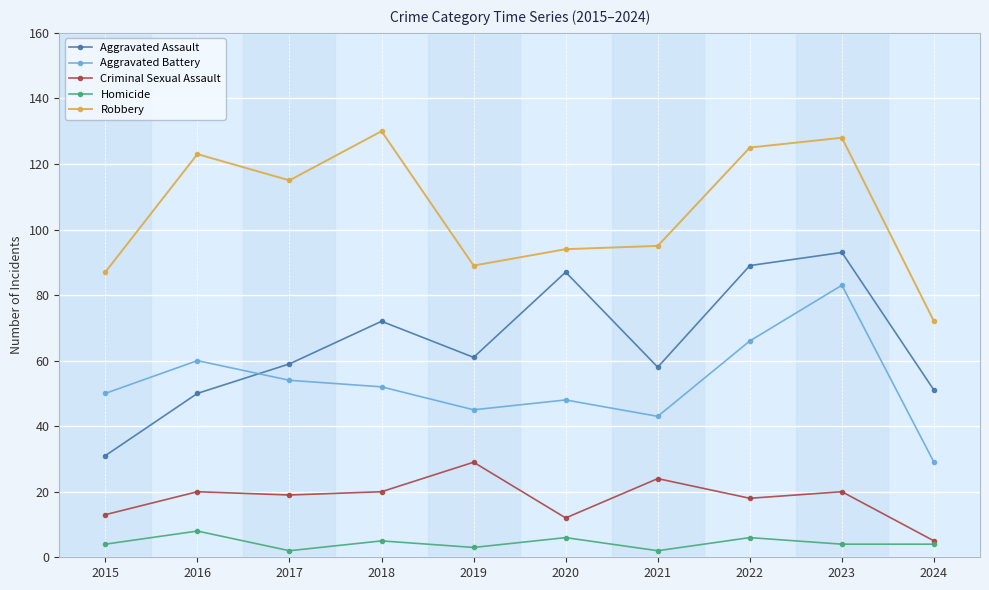

At how many categories does at least one series exceed 13?

10